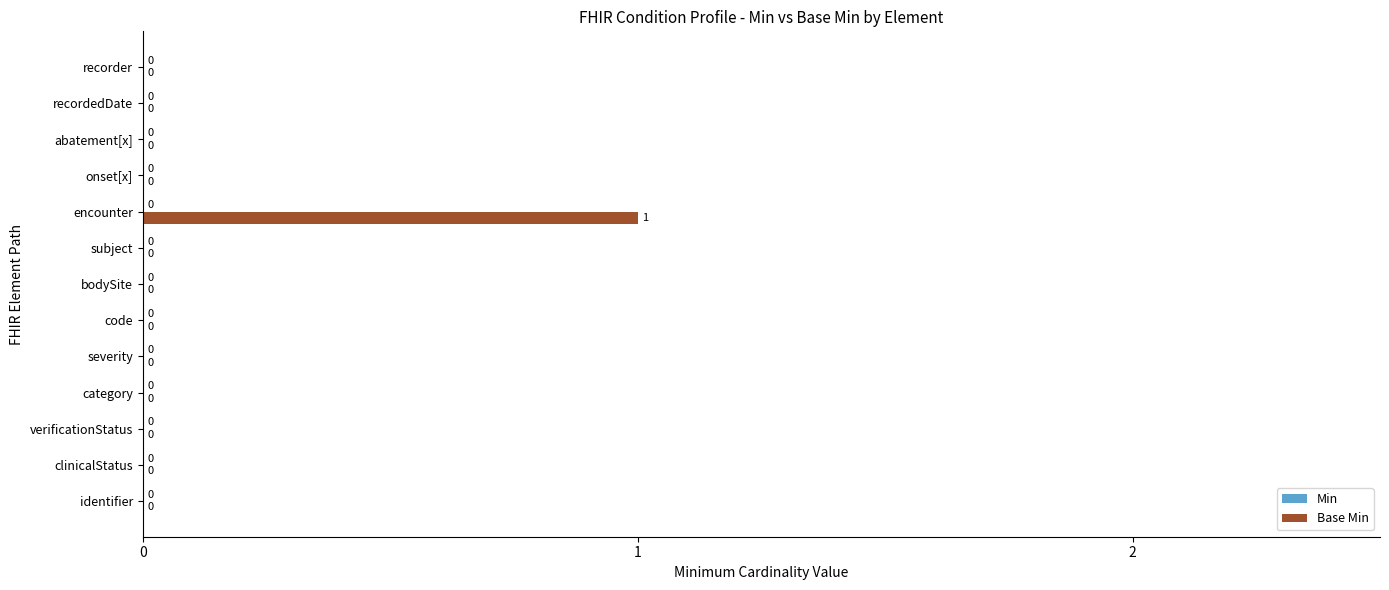

How many distinct data groups are displayed?

1